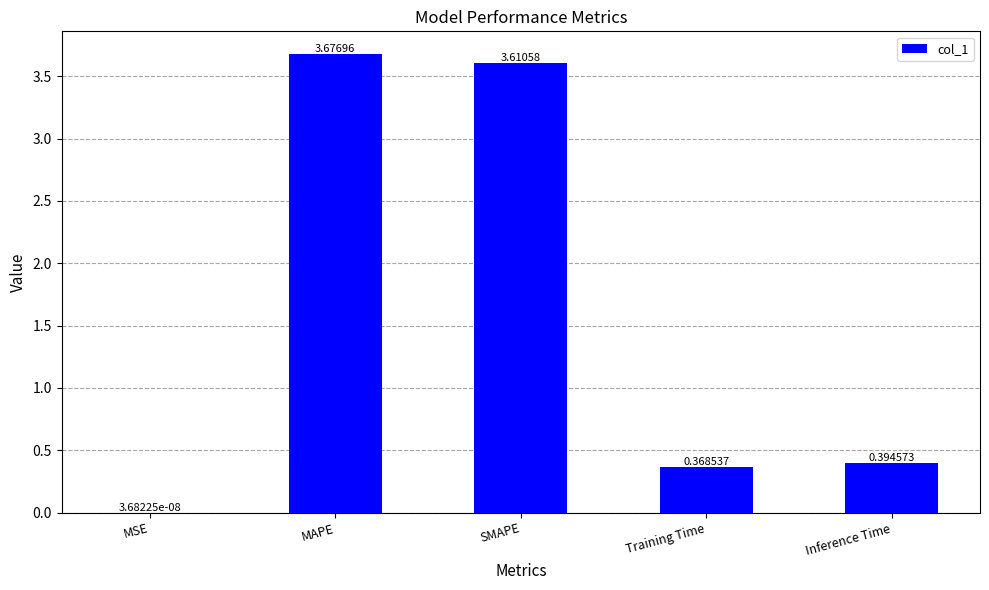

What is the sum of the values at Inference Time and MAPE?

4.1